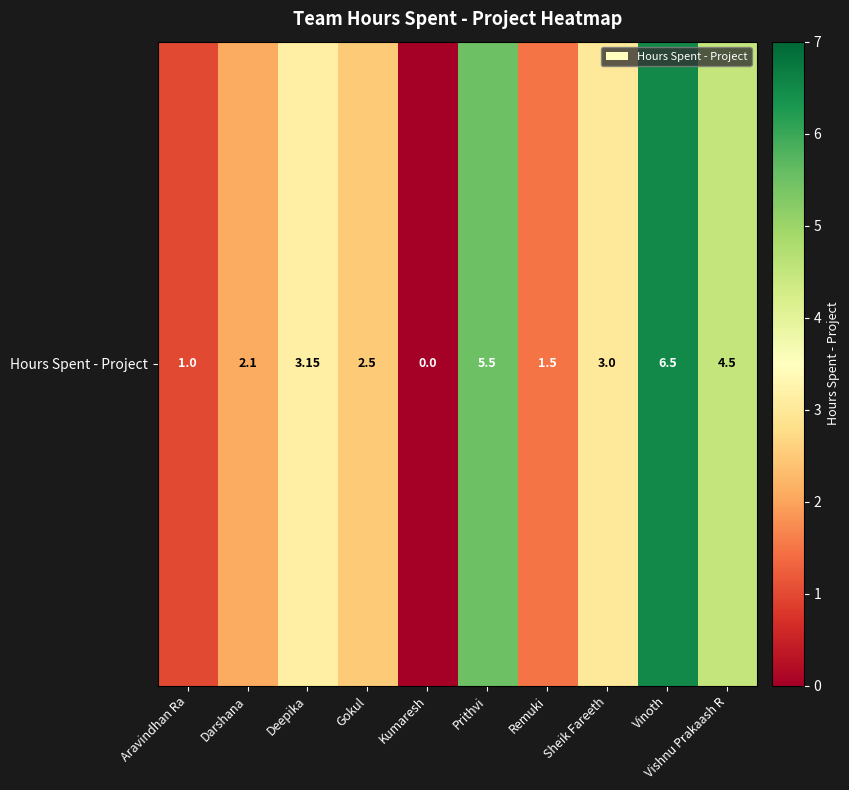

List the labels in order of value, largest first.

Vinoth, Prithvi, Vishnu Prakaash R, Deepika, Sheik Fareeth, Gokul, Darshana, Remuki, Aravindhan Ra, Kumaresh